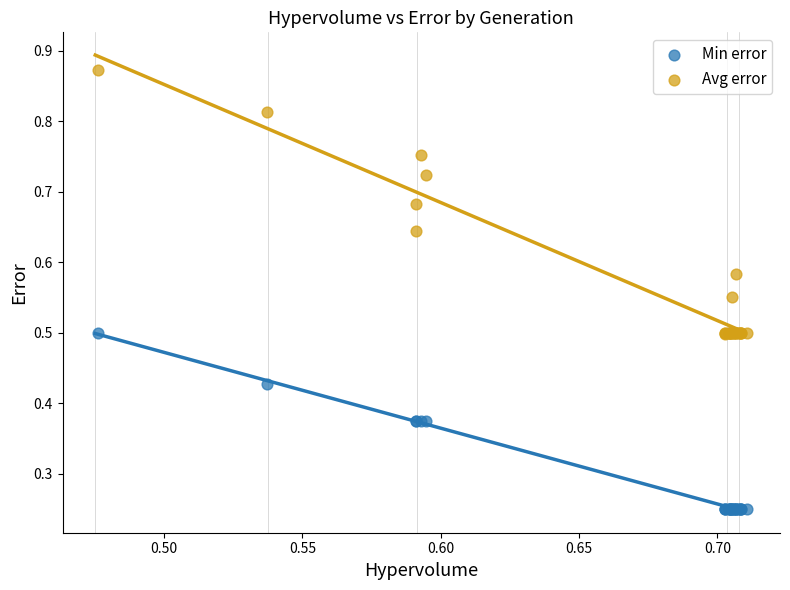

Which series reaches the maximum Y coordinate?

Avg error